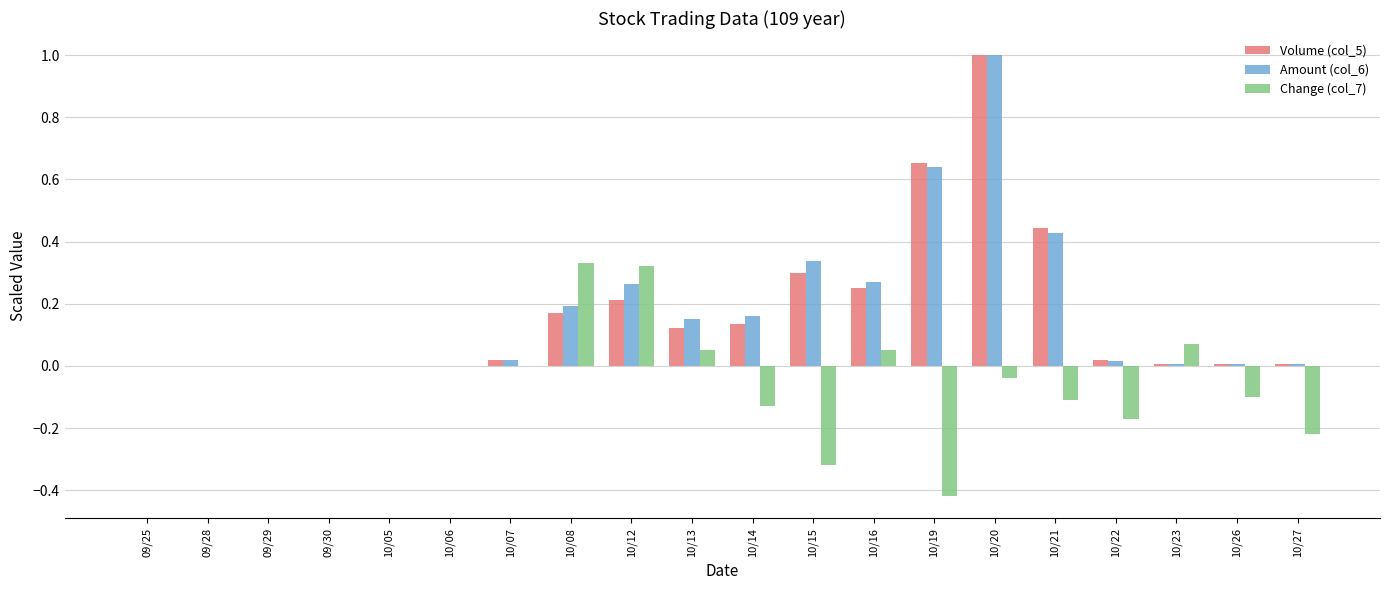

How many groups of bars are there?

20